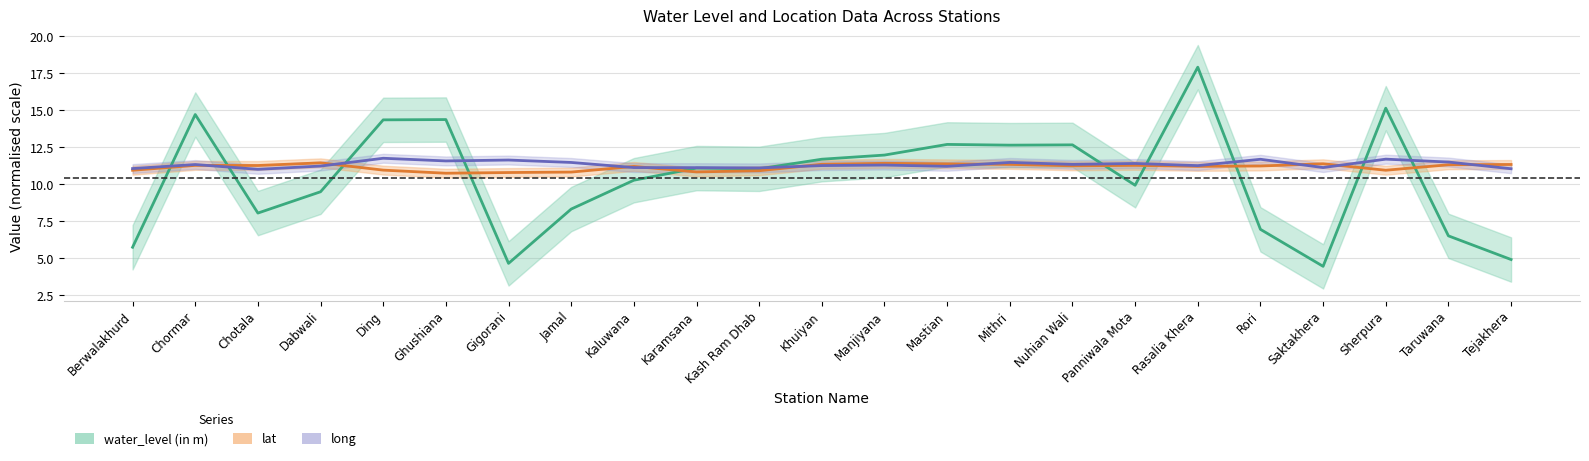

Rank the categories by lat value from lowest to highest.

Ghushiana, Gigorani, Jamal, Karamsana, Kash Ram Dhab, Berwalakhurd, Sherpura, Ding, Kaluwana, Rasalia Khera, Rori, Nuhian Wali, Chotala, Chormar, Panniwala Mota, Taruwana, Tejakhera, Mithri, Khuiyan, Mastian, Saktakhera, Manjiyana, Dabwali